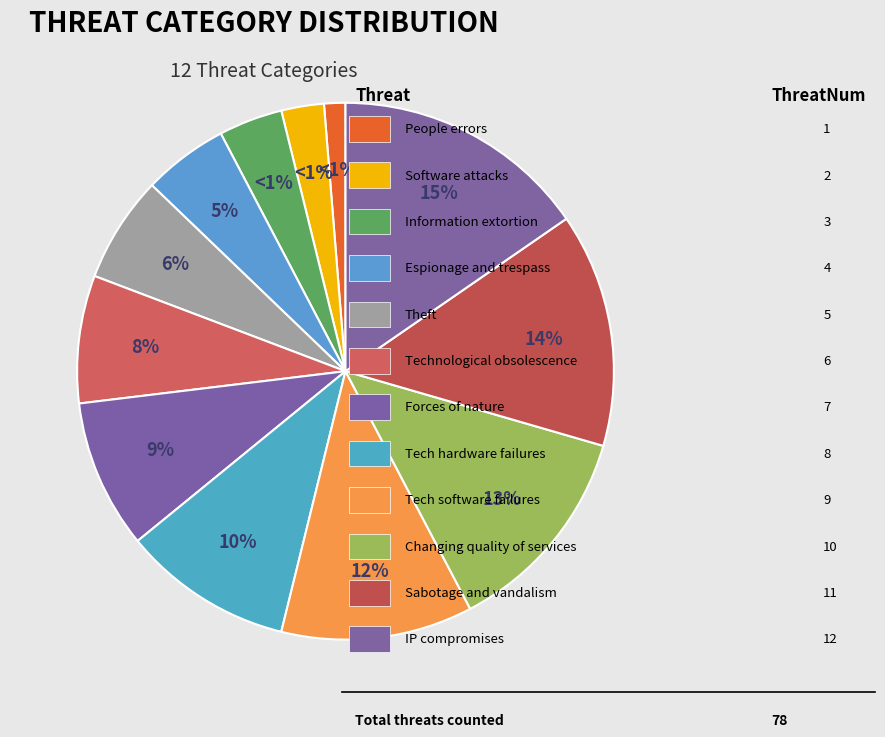

Rank the categories by value from lowest to highest.

People errors, Software attacks, Information extortion, Espionage and trespass, Theft, Technological obsolescence, Forces of nature, Technical hardware failures or errors, Technical software failures or errors, Changing quality of services, Sabotage and vandalism, IP compromises